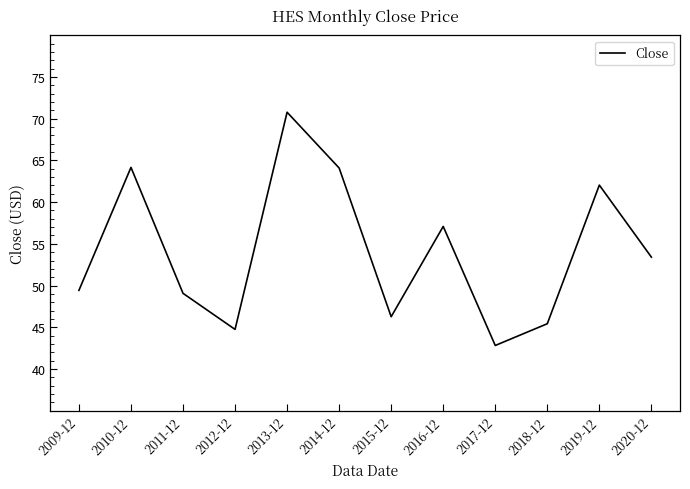

What position from the left is 2013-12?

5